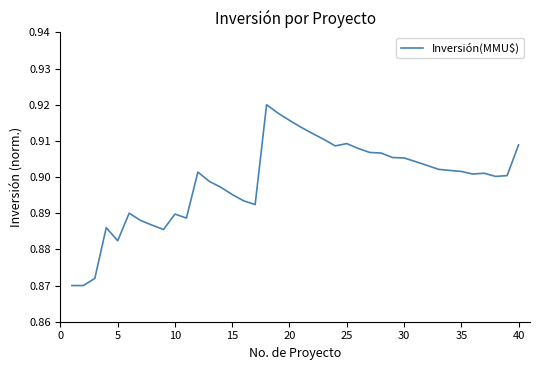

What is the sum of all values?

36.0